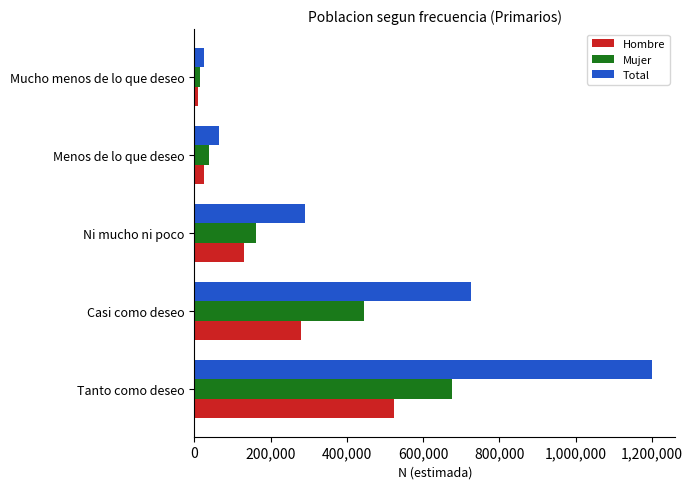

What is the difference between the maximum and second lowest values in the Mujer series?

637417